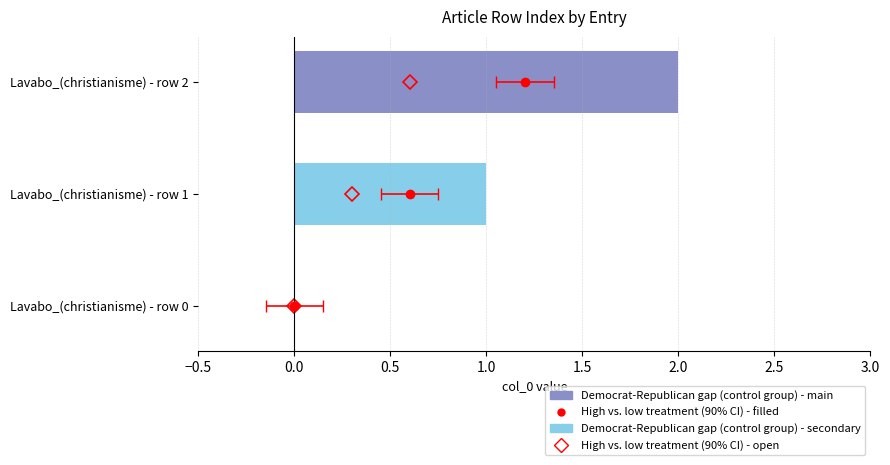

Is the value of Democrat-Republican gap (control group) at −0.5 greater than the value of Treatment effect (diamond) at 0.0?

No